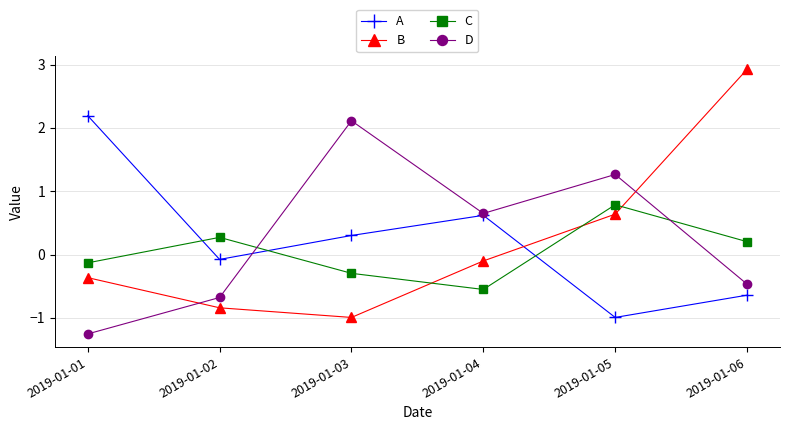

Does the chart have visible grid lines?

Yes